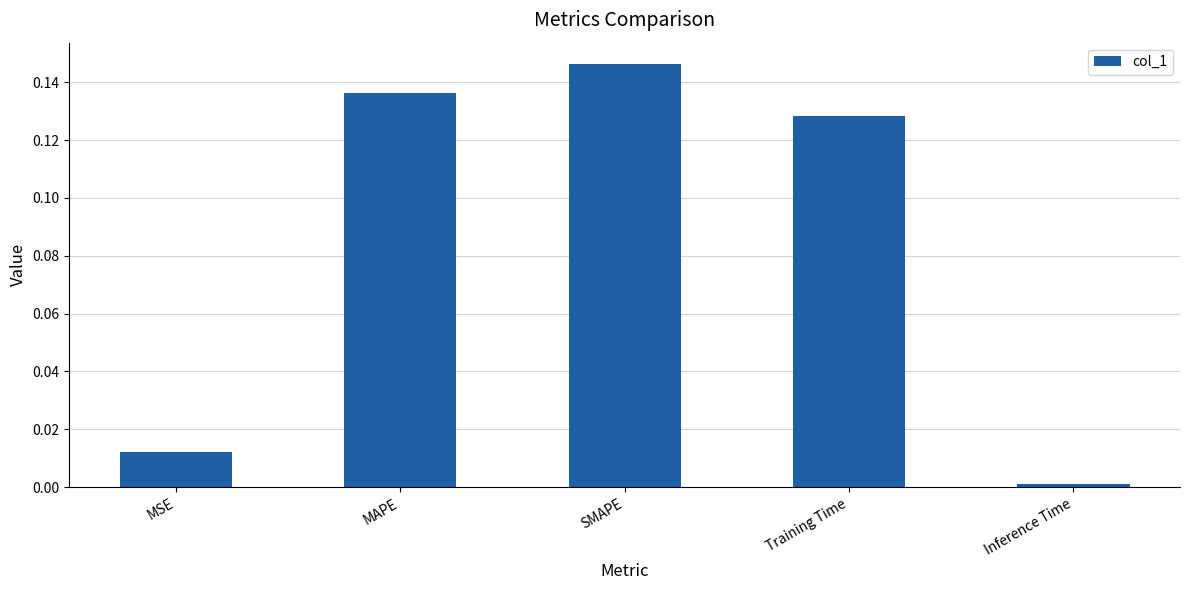

Rank the categories by value from highest to lowest.

SMAPE, MAPE, Training Time, MSE, Inference Time